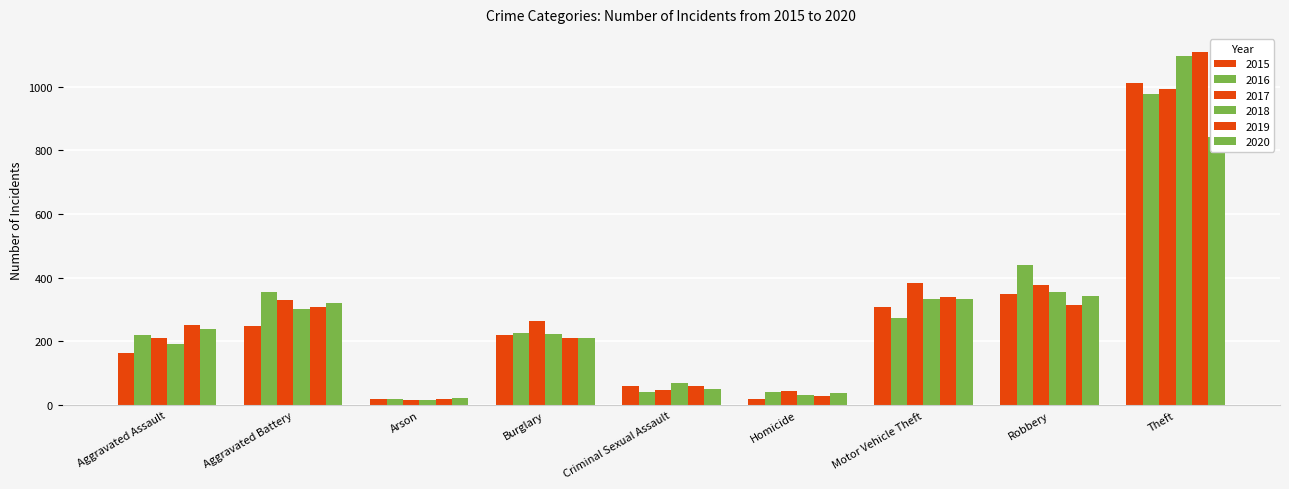

At how many categories does at least one series exceed 489?

1